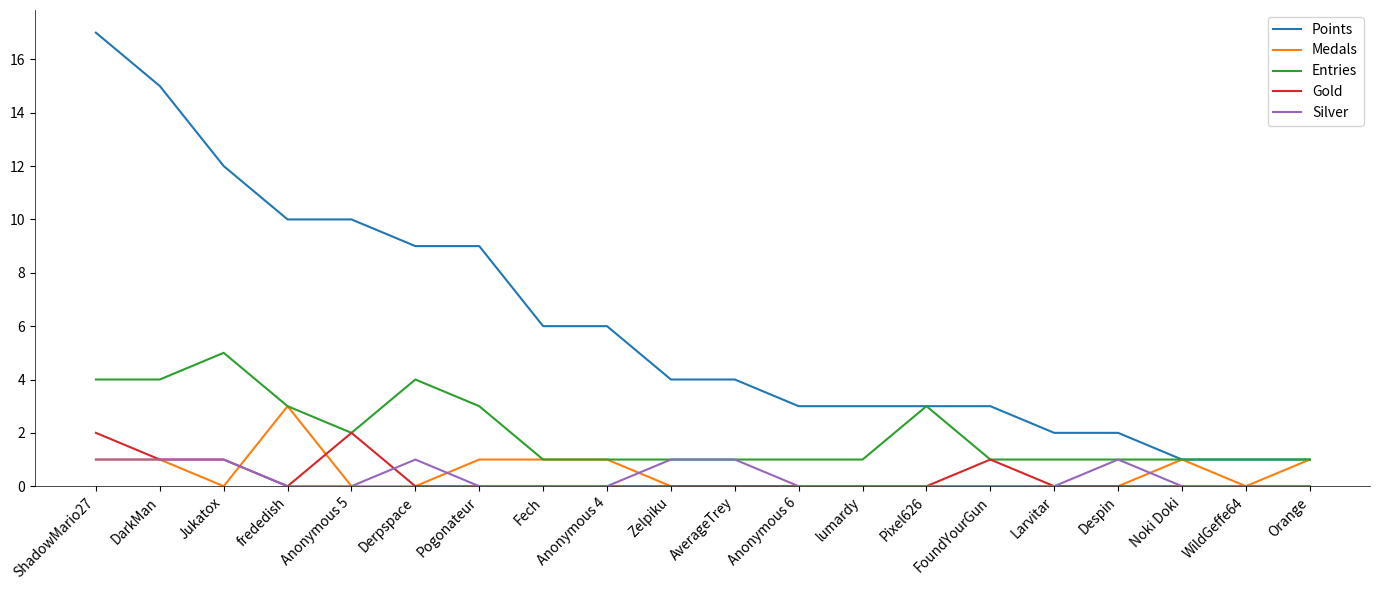

Reading left to right, what are all the values shown in this chart?

Points: ShadowMario27=17	DarkMan=15	Jukatox=12	frededish=10	Anonymous 5=10	Derpspace=9	Pogonateur=9	Fech=6	Anonymous 4=6	Zelpiku=4	AverageTrey=4	Anonymous 6=3	lumardy=3	Pixel626=3	FoundYourGun=3	Larvitar=2	Despin=2	Noki Doki=1	WildGeffe64=1	Orange=1
Medals: ShadowMario27=1	DarkMan=1	Jukatox=0	frededish=3	Anonymous 5=0	Derpspace=0	Pogonateur=1	Fech=1	Anonymous 4=1	Zelpiku=0	AverageTrey=0	Anonymous 6=0	lumardy=0	Pixel626=0	FoundYourGun=0	Larvitar=0	Despin=0	Noki Doki=1	WildGeffe64=0	Orange=1
Entries: ShadowMario27=4	DarkMan=4	Jukatox=5	frededish=3	Anonymous 5=2	Derpspace=4	Pogonateur=3	Fech=1	Anonymous 4=1	Zelpiku=1	AverageTrey=1	Anonymous 6=1	lumardy=1	Pixel626=3	FoundYourGun=1	Larvitar=1	Despin=1	Noki Doki=1	WildGeffe64=1	Orange=1
Gold: ShadowMario27=2	DarkMan=1	Jukatox=1	frededish=0	Anonymous 5=2	Derpspace=0	Pogonateur=0	Fech=0	Anonymous 4=0	Zelpiku=0	AverageTrey=0	Anonymous 6=0	lumardy=0	Pixel626=0	FoundYourGun=1	Larvitar=0	Despin=0	Noki Doki=0	WildGeffe64=0	Orange=0
Silver: ShadowMario27=1	DarkMan=1	Jukatox=1	frededish=0	Anonymous 5=0	Derpspace=1	Pogonateur=0	Fech=0	Anonymous 4=0	Zelpiku=1	AverageTrey=1	Anonymous 6=0	lumardy=0	Pixel626=0	FoundYourGun=0	Larvitar=0	Despin=1	Noki Doki=0	WildGeffe64=0	Orange=0